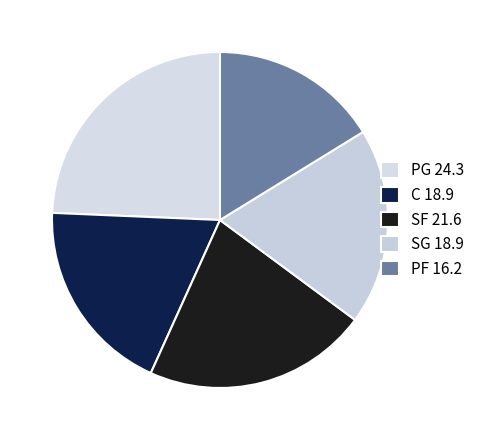

Which has a higher value, PF or PG?

PG